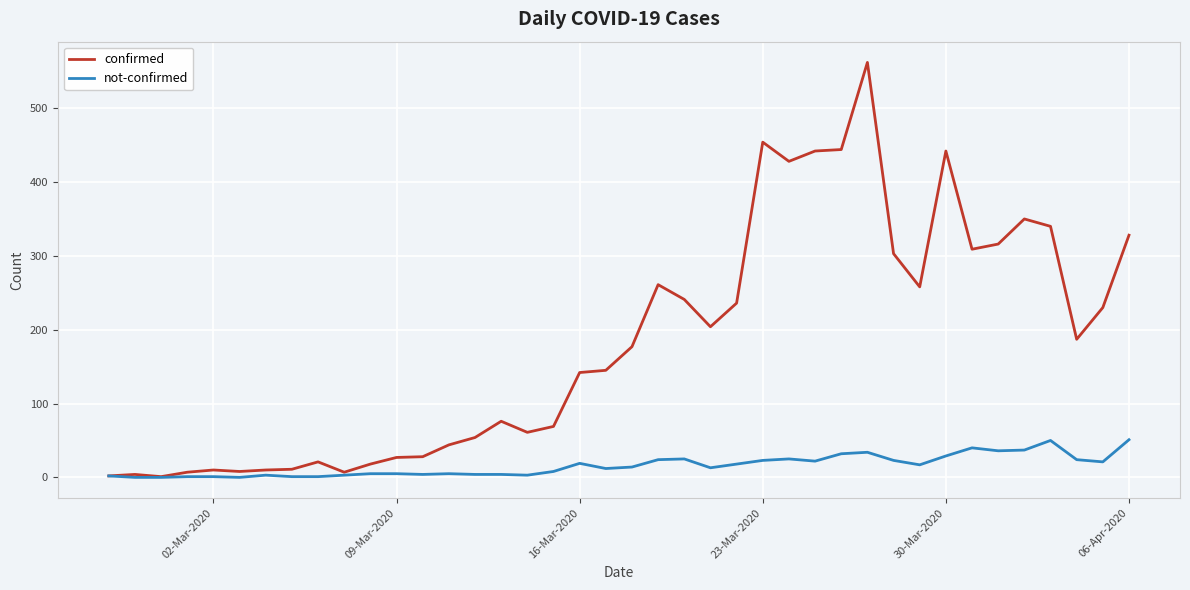

Which series has the largest total across all categories?

confirmed